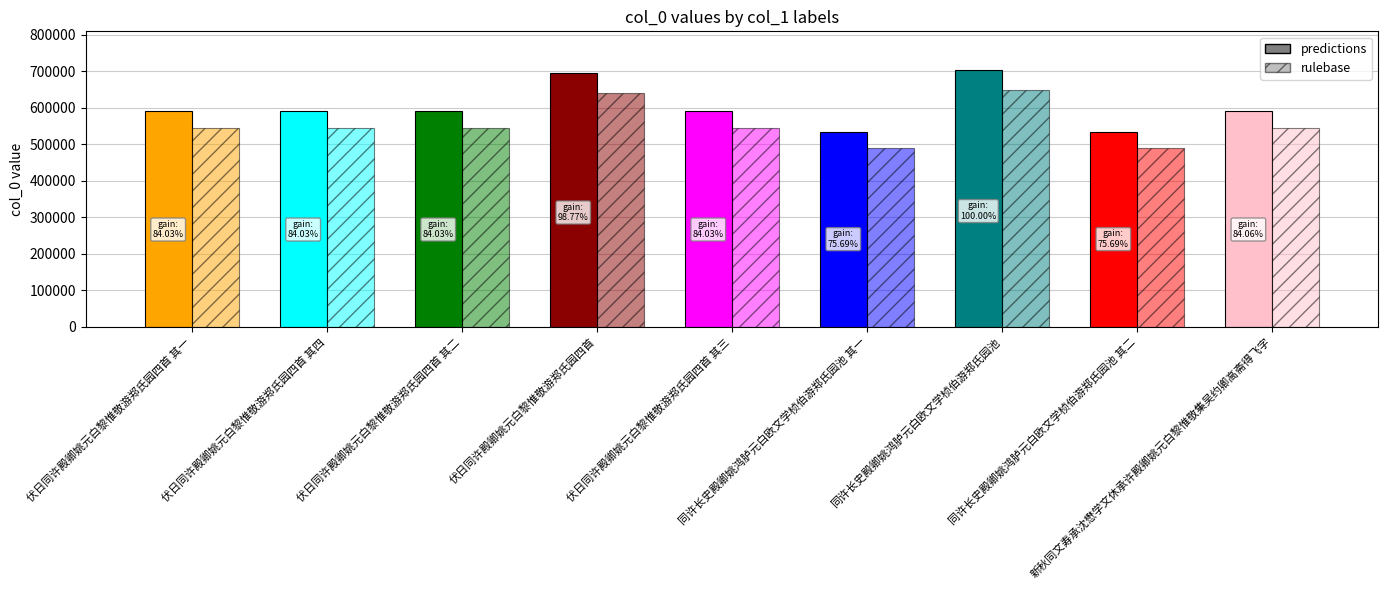

What is the label of the 3rd bar from the right?

同许长史殿卿姚鸿胪元白欧文学桢伯游郑氏园池